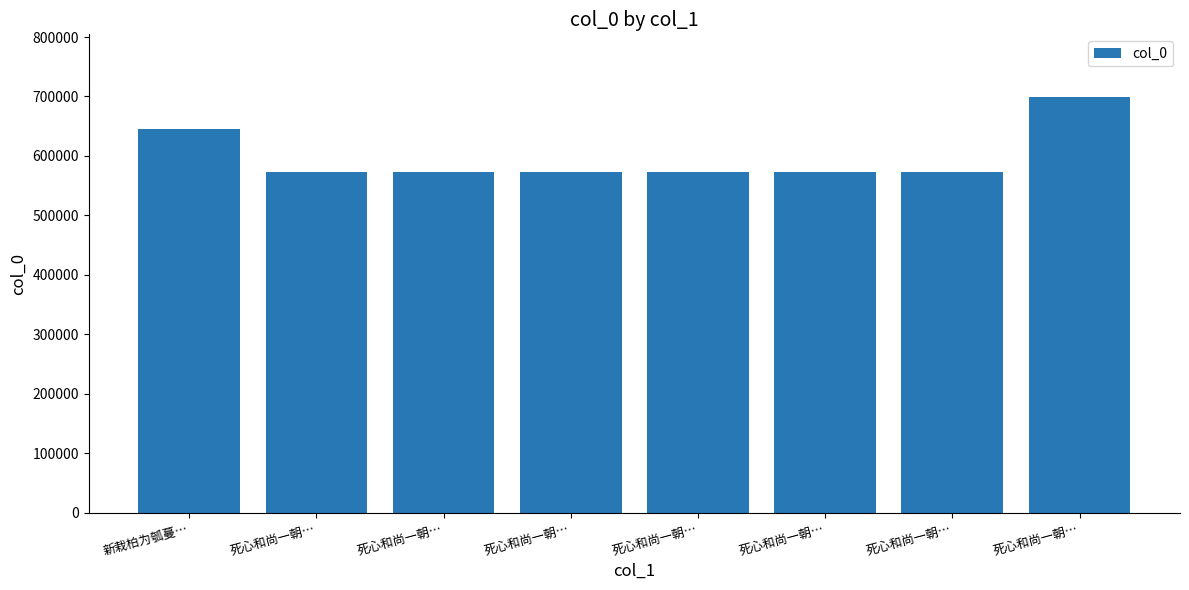

Approximately how many times larger is the value at 死心和尚一朝… compared to 死心和尚一朝…?

1.0